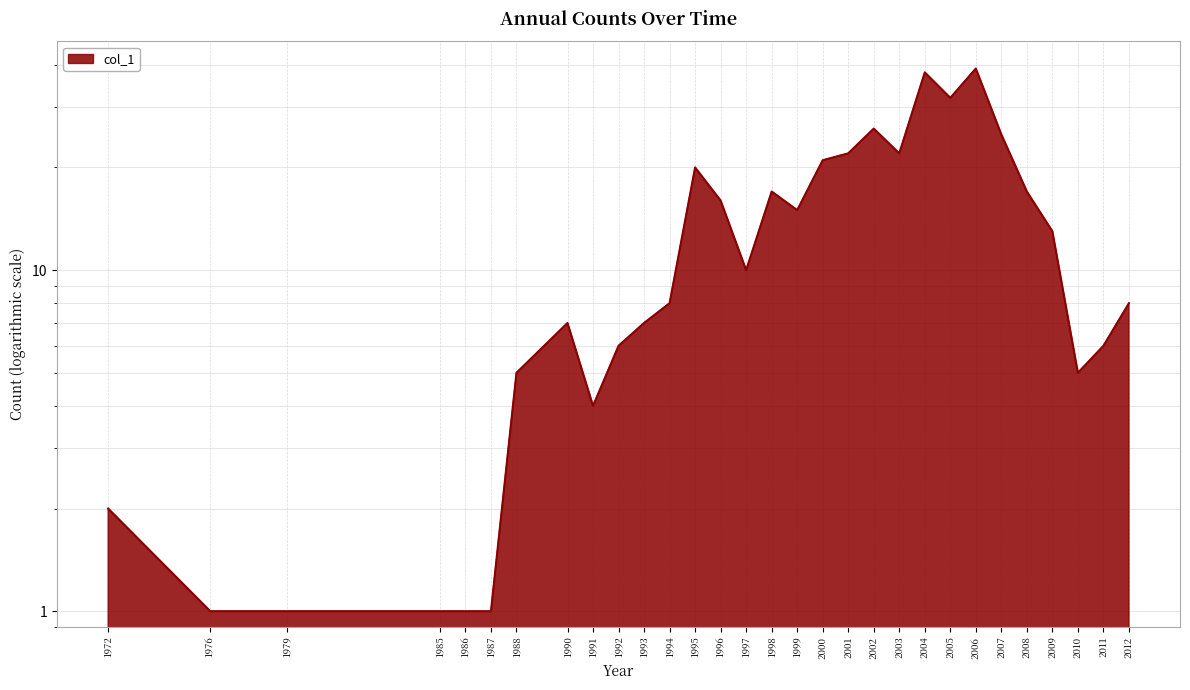

Reading right to left, what are all the values shown in this chart?

8	6	5	13	17	25	39	32	38	22	26	22	21	15	17	10	16	20	8	7	6	4	7	5	1	1	1	1	1	2